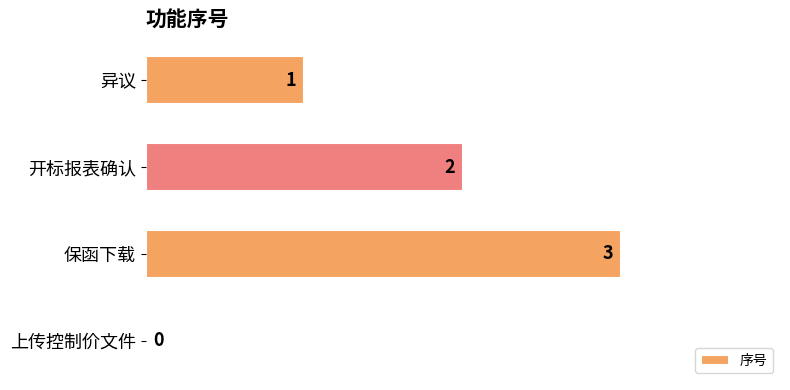

Where is the data nearest to the value 1?

异议